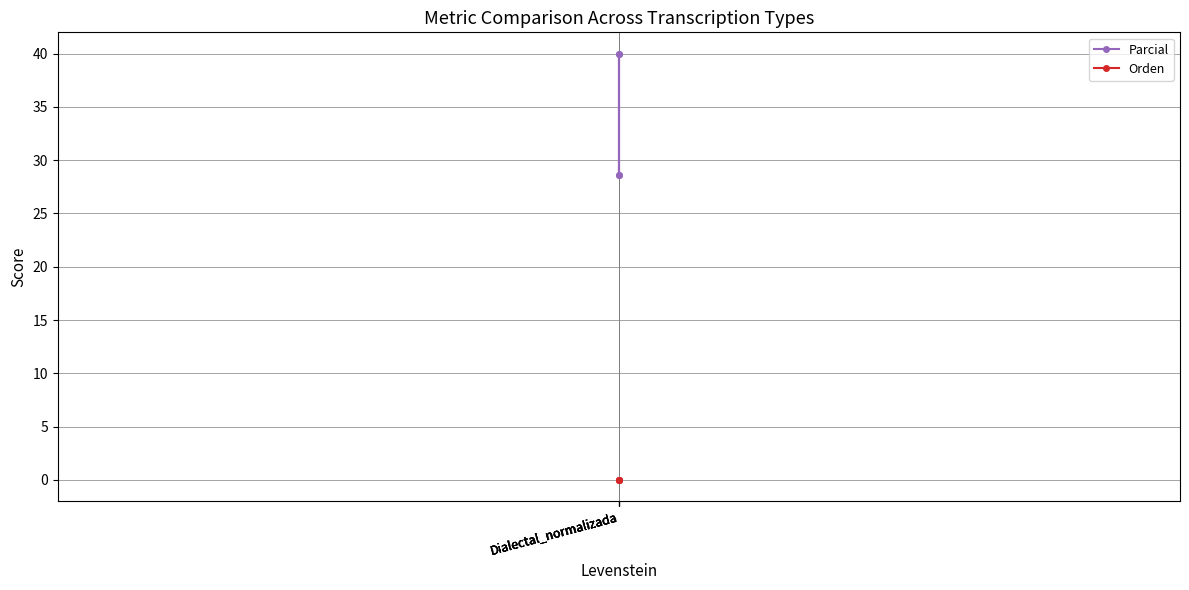

Count the number of categories in the chart.

4